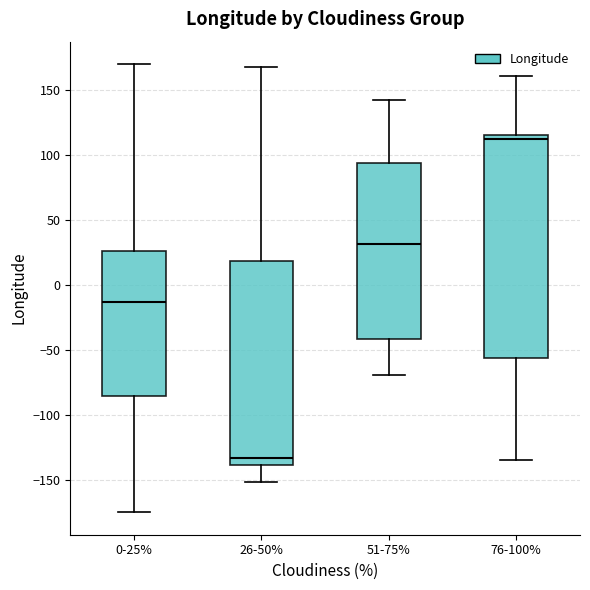

Where does the upper whisker of the box for 26-50% end on the y-axis? The values are not printed on the chart, so give them approximately, as read against the axis.

170